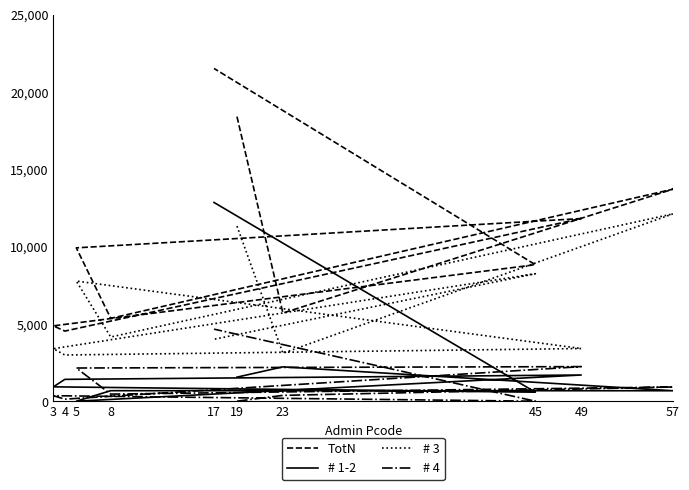

Rank the series at 8 from highest to lowest value.

TotN, # 3, # 1-2, # 4